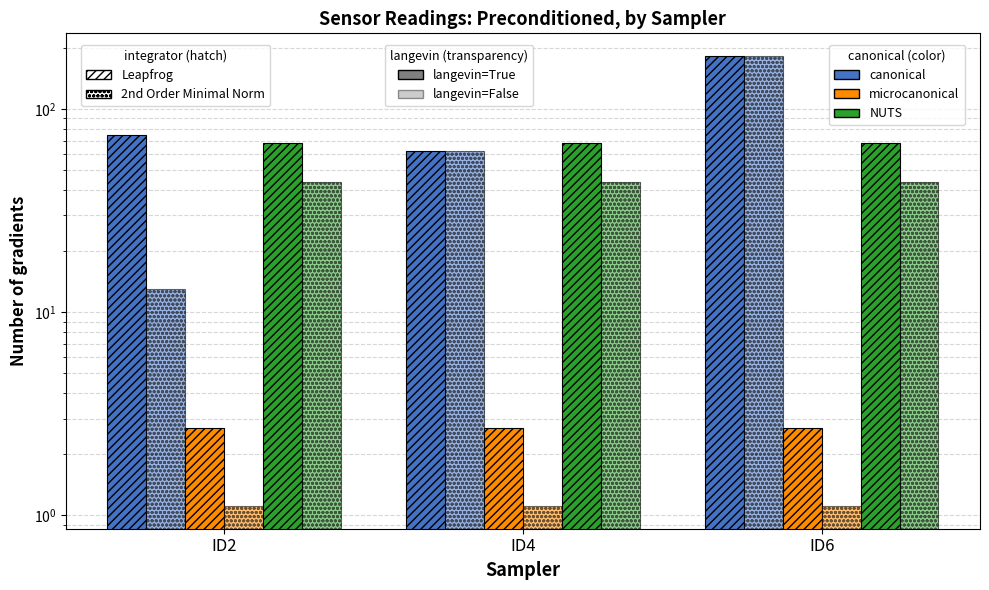

Which series has the widest spread of values?

canonical (2nd Order)